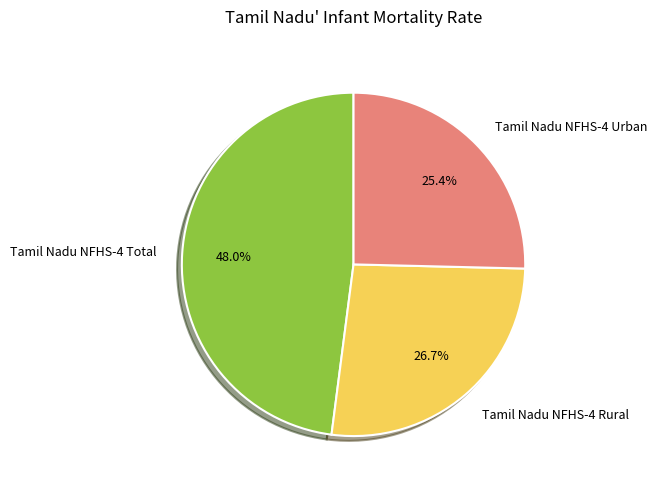

Count the number of slices in the pie.

3